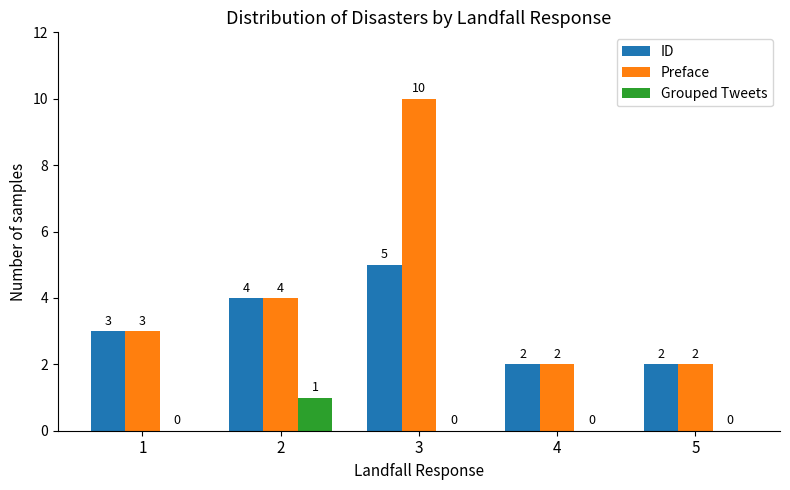

The value of Preface at 1 is 3. True or false?

True